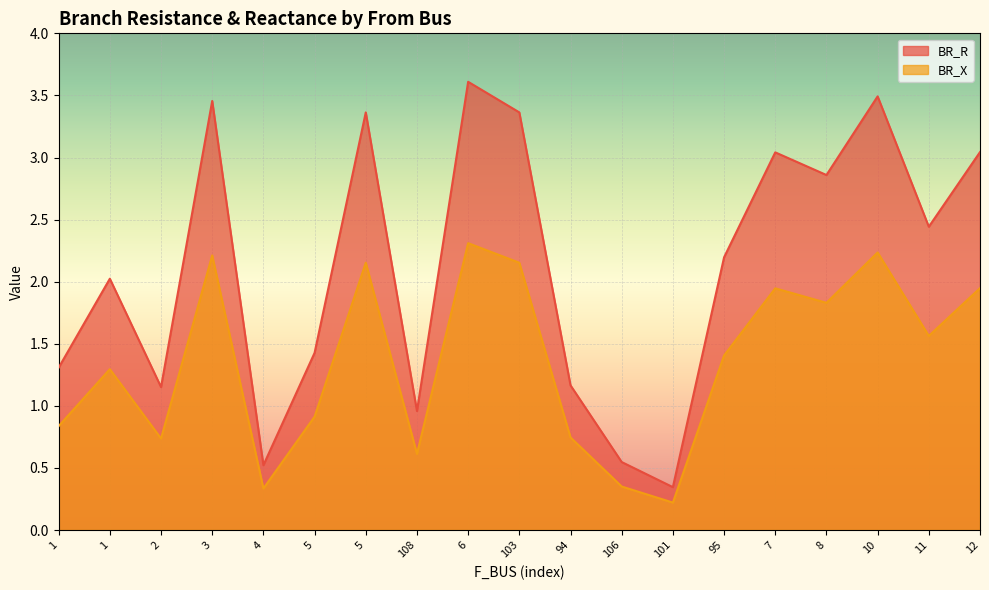

How many interior local valleys does the BR_X series have?

6